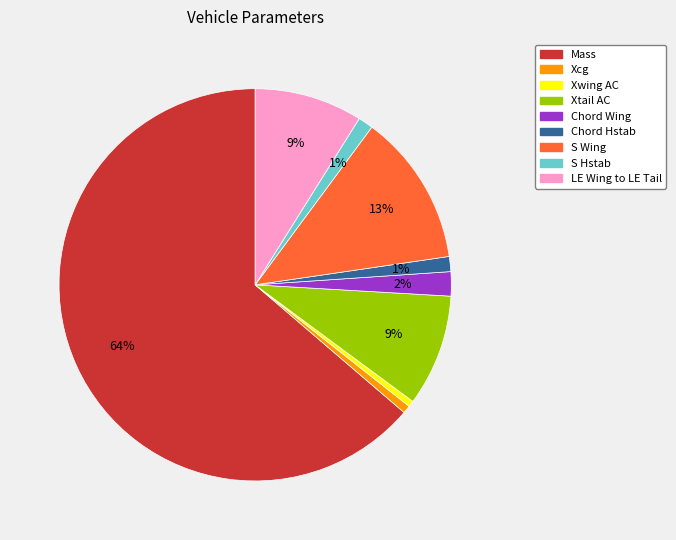

True or false: Xcg accounts for 11% of the total.

False